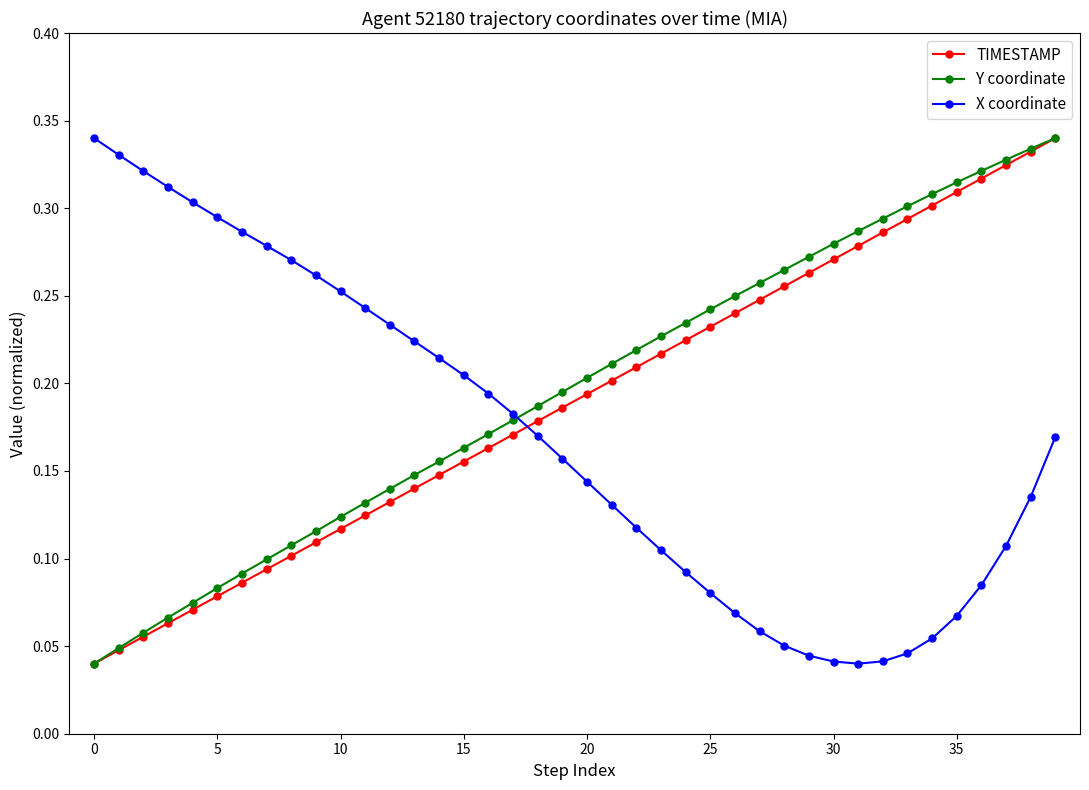

After their last crossing, which series has the higher values: TIMESTAMP or X coordinate?

TIMESTAMP